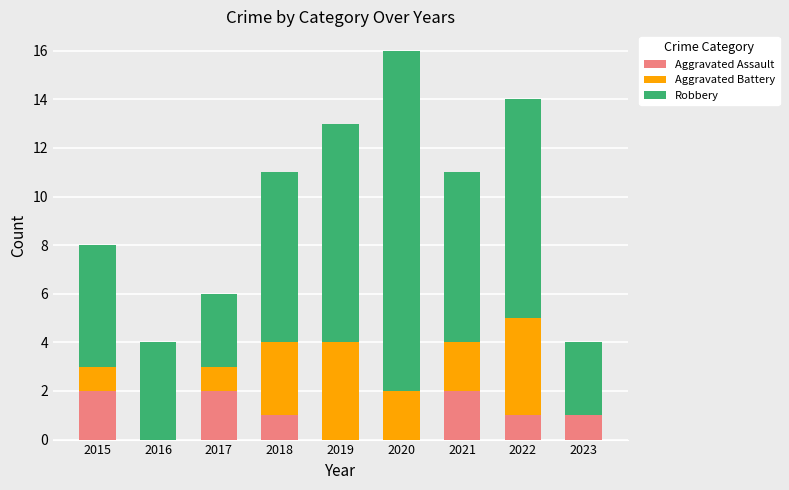

Reading right to left, transcribe the values for Aggravated Assault.

2023=1	2022=1	2021=2	2020=0	2019=0	2018=1	2017=2	2016=0	2015=2